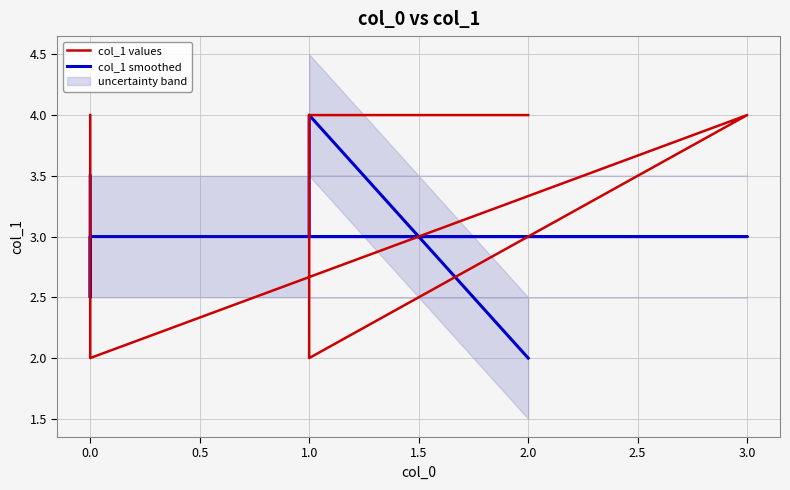

Reading right to left, list all the values displayed in this chart.

col_1 values: 4.0	3.0	2.0	4.0	2.0	4.0	4.0
col_1 smoothed: 3.5	2.5	3.0	3.0	3.0	4.0	2.0